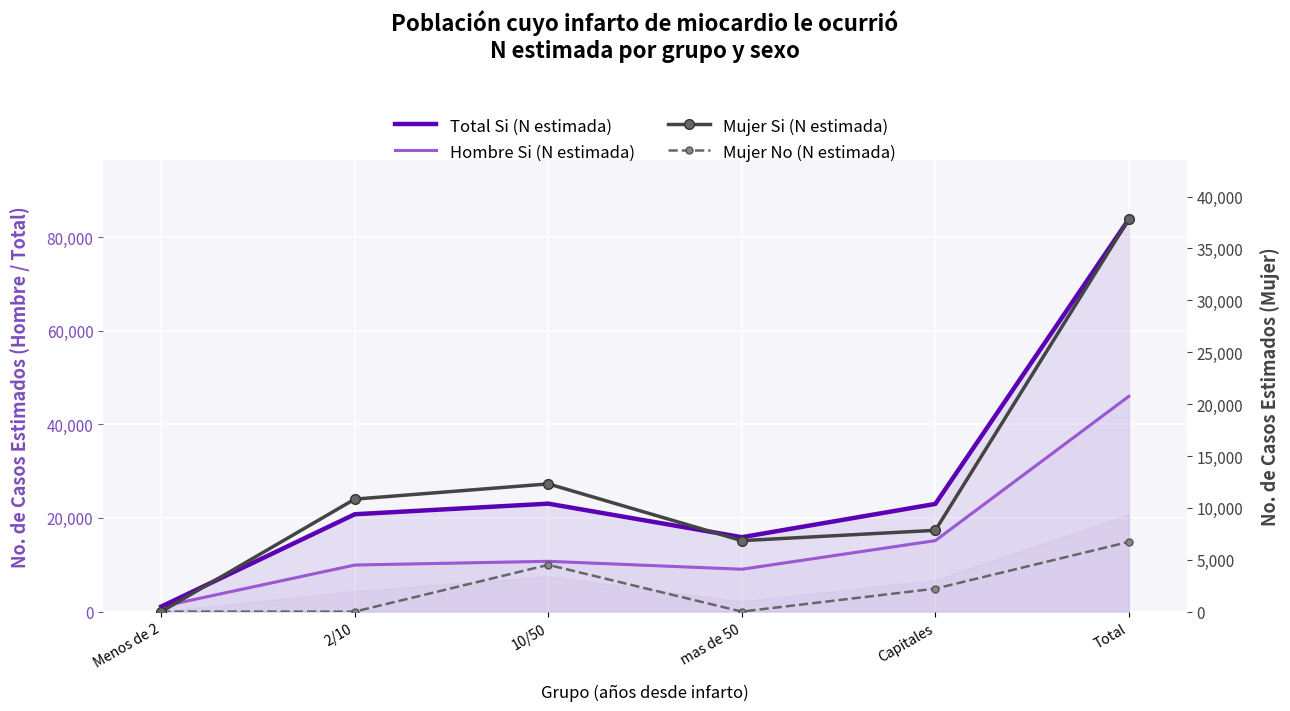

What is the difference between the maximum and minimum values in the Mujer Si (N estimada) series?

37829